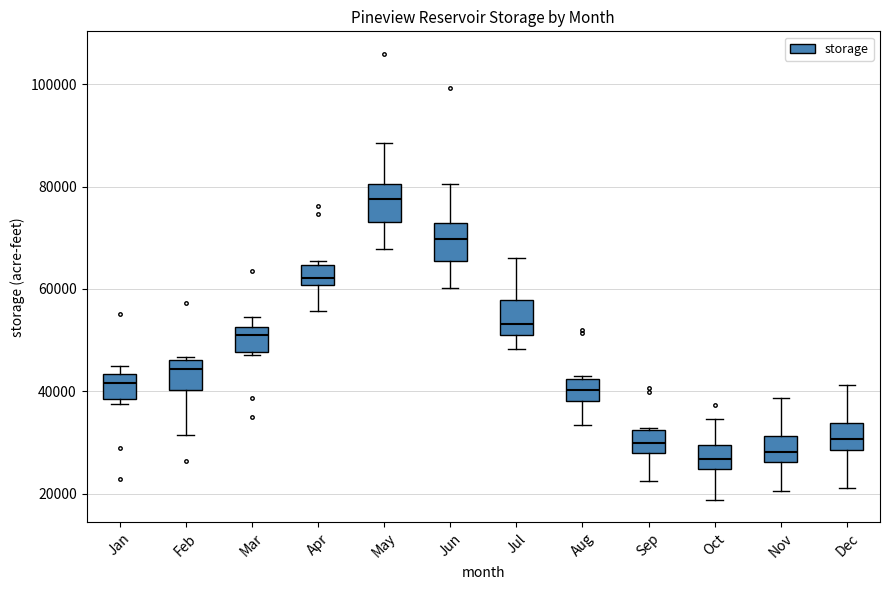

Reading left to right, transcribe this box plot: for each box, give where its median line is, the range the box spans, and where its two whiskers end, as read against the y-axis. The values are not printed on the chart, so give them approximately, as read against the axis.

Jan: median 42000, box 38000 to 44000, whiskers 38000 (just below the box's lower edge) to 44000 (just above the box's upper edge)
Feb: median 44000, box 40000 to 46000, whiskers 32000 to 46000
Mar: median 50000, box 48000 to 52000, whiskers 48000 to 54000
Apr: median 62000, box 60000 to 64000, whiskers 56000 to 66000
May: median 78000, box 74000 to 80000, whiskers 68000 to 88000
Jun: median 70000, box 66000 to 72000, whiskers 60000 to 80000
Jul: median 54000, box 52000 to 58000, whiskers 48000 to 66000
Aug: median 40000, box 38000 to 42000, whiskers 34000 to 44000
Sep: median 30000, box 28000 to 32000, whiskers 22000 to 32000
Oct: median 26000, box 24000 to 30000, whiskers 18000 to 34000
Nov: median 28000, box 26000 to 32000, whiskers 20000 to 38000
Dec: median 30000, box 28000 to 34000, whiskers 22000 to 42000